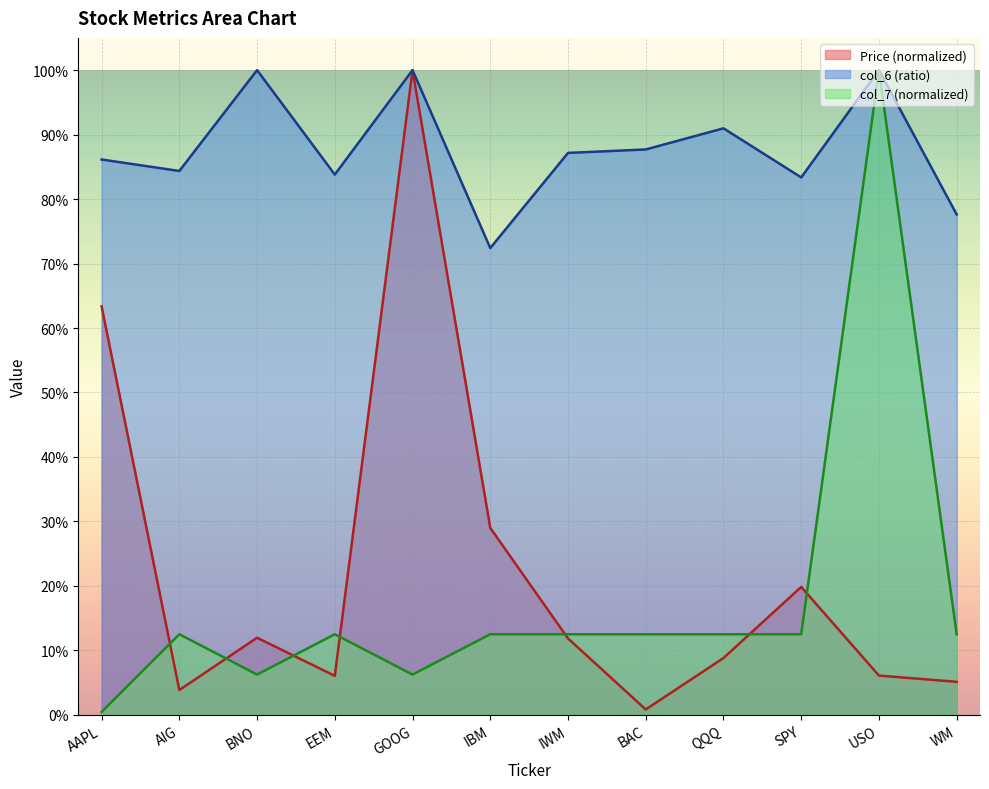

What is the label of the 11th point from the left?

USO